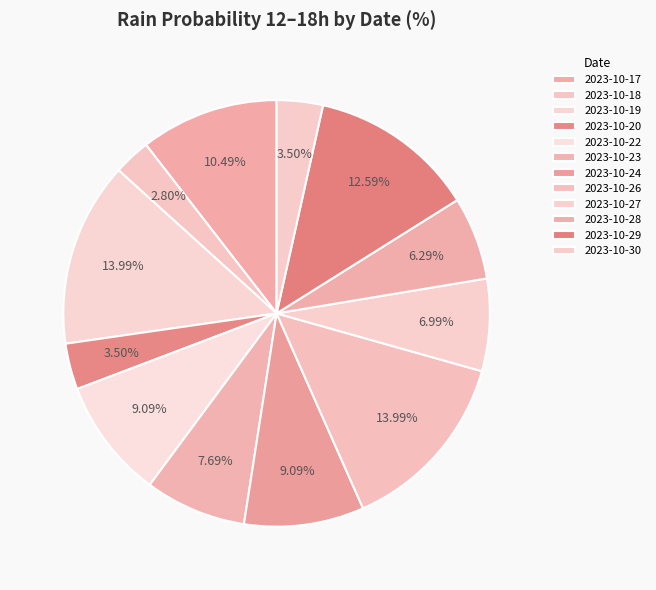

Count the number of slices in the pie.

12